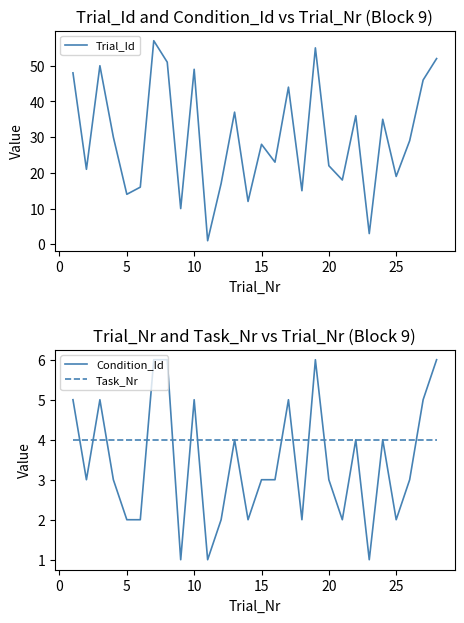

What is the highest value of the Trial_Id series?

57